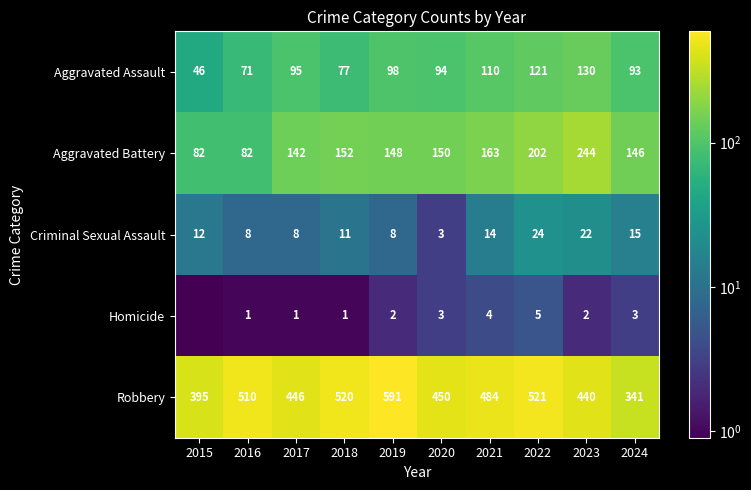

Which series has the largest total across all categories?

Robbery